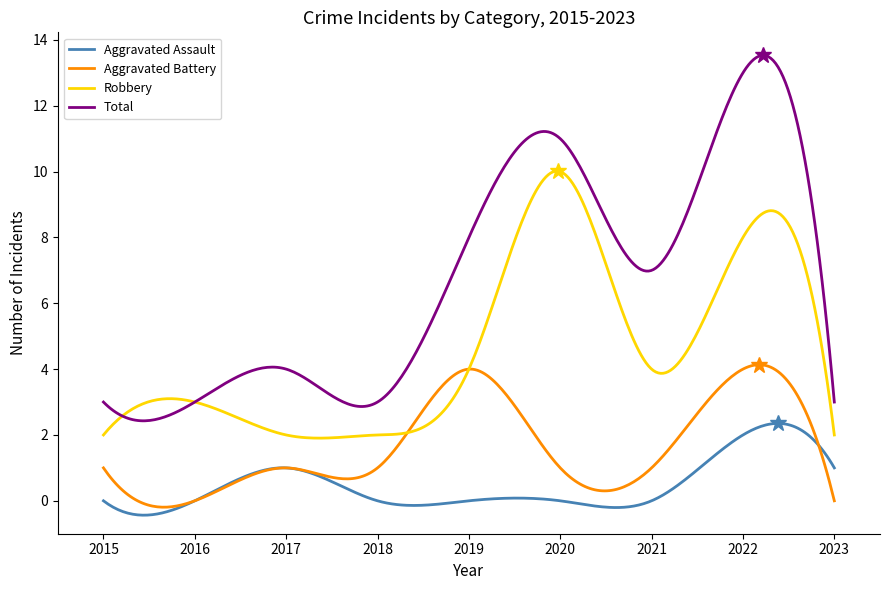

How many lines are shown in the chart?

4